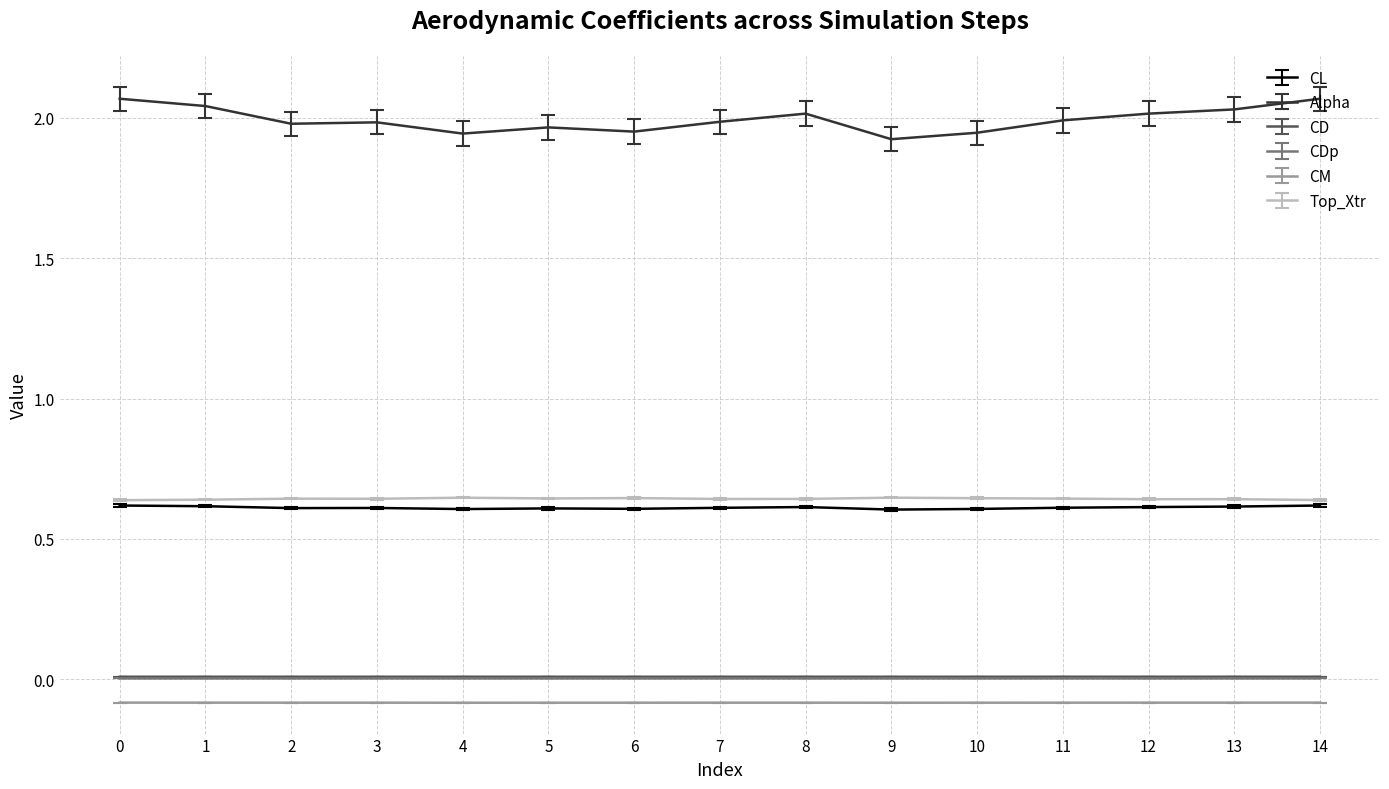

The Top_Xtr series shows 0.6 at 1. True or false?

True